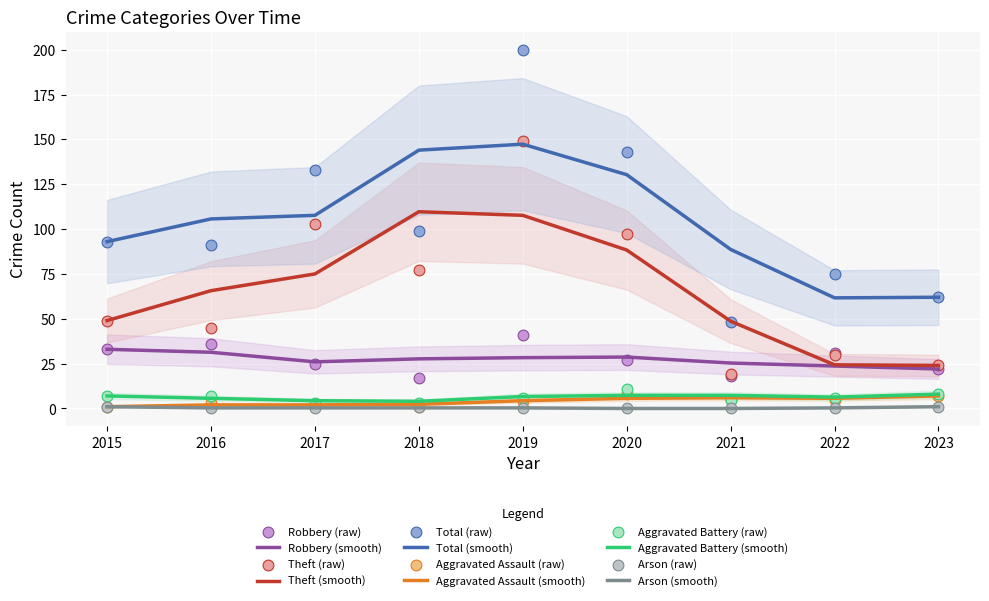

Which series has the largest total across all categories?

Total